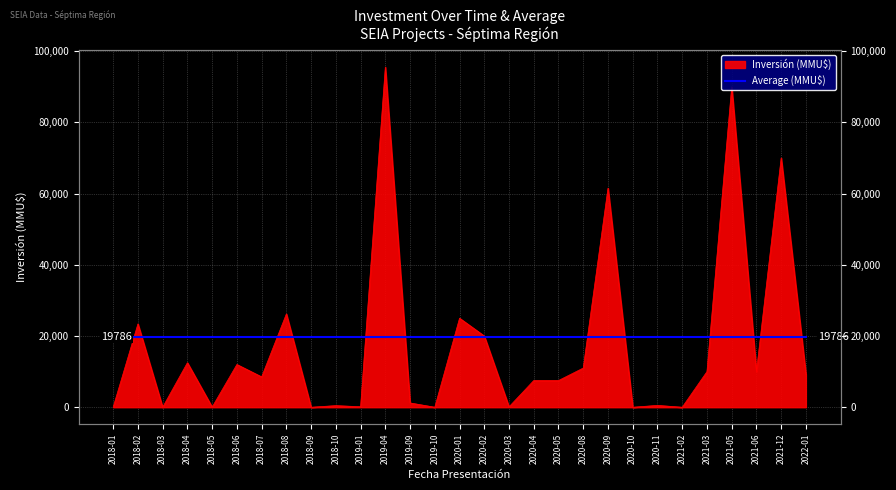

True or false: the data has more than 0 interior local peaks.

True